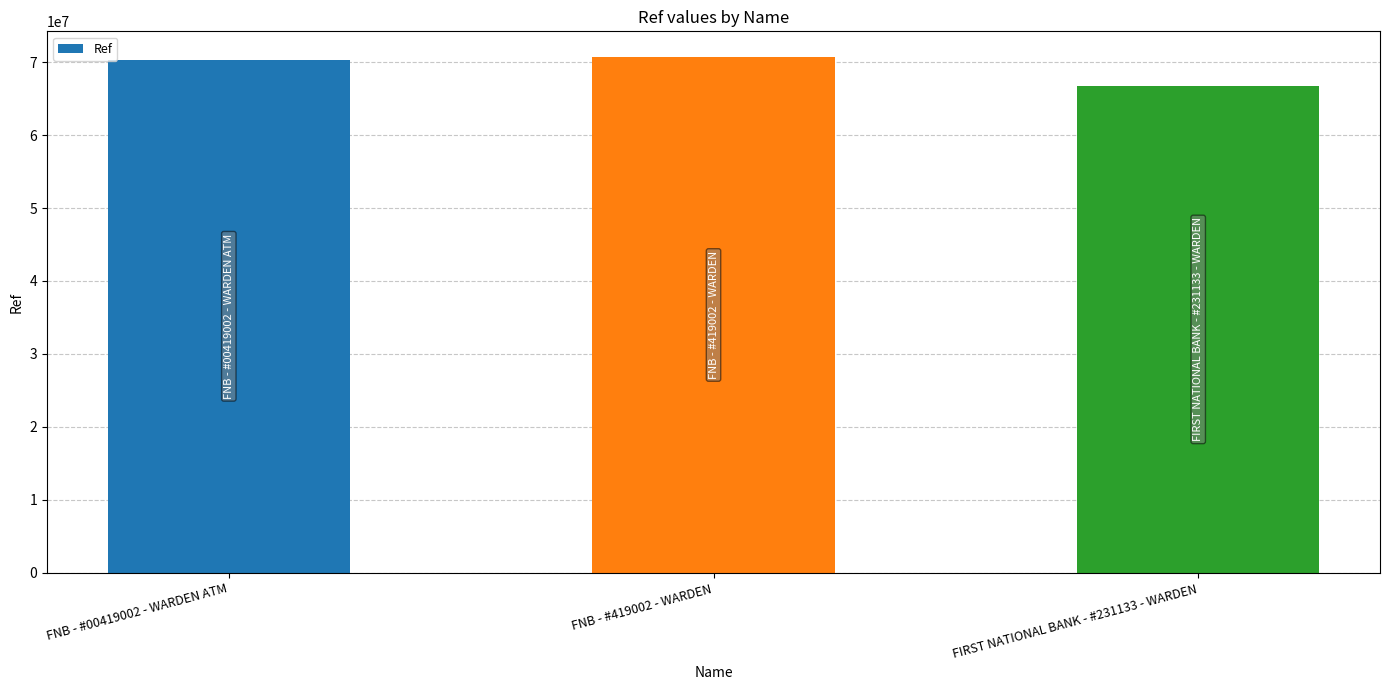

Reading left to right, transcribe all the data shown in this chart.

70327674	70684236	66724799